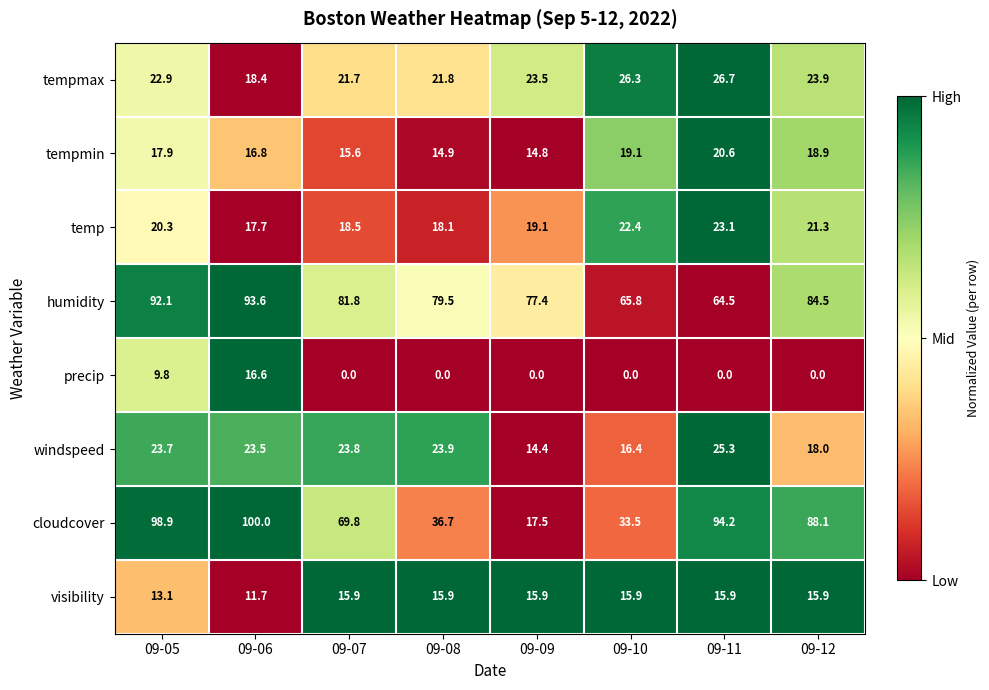

Rank the series by their maximum value, from highest to lowest.

cloudcover, humidity, tempmax, windspeed, temp, tempmin, precip, visibility